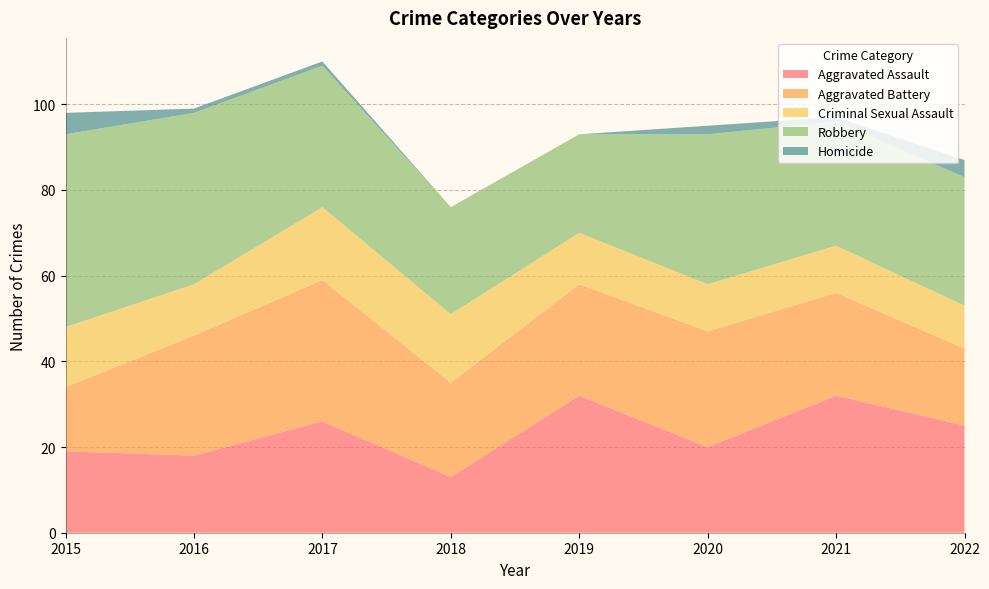

Reading left to right, what are all the values shown in this chart?

Aggravated Assault: 19	18	26	13	32	20	32	25
Aggravated Battery: 15	28	33	22	26	27	24	18
Criminal Sexual Assault: 14	12	17	16	12	11	11	10
Robbery: 45	40	33	25	23	35	29	30
Homicide: 5	1	1	0	0	2	1	4